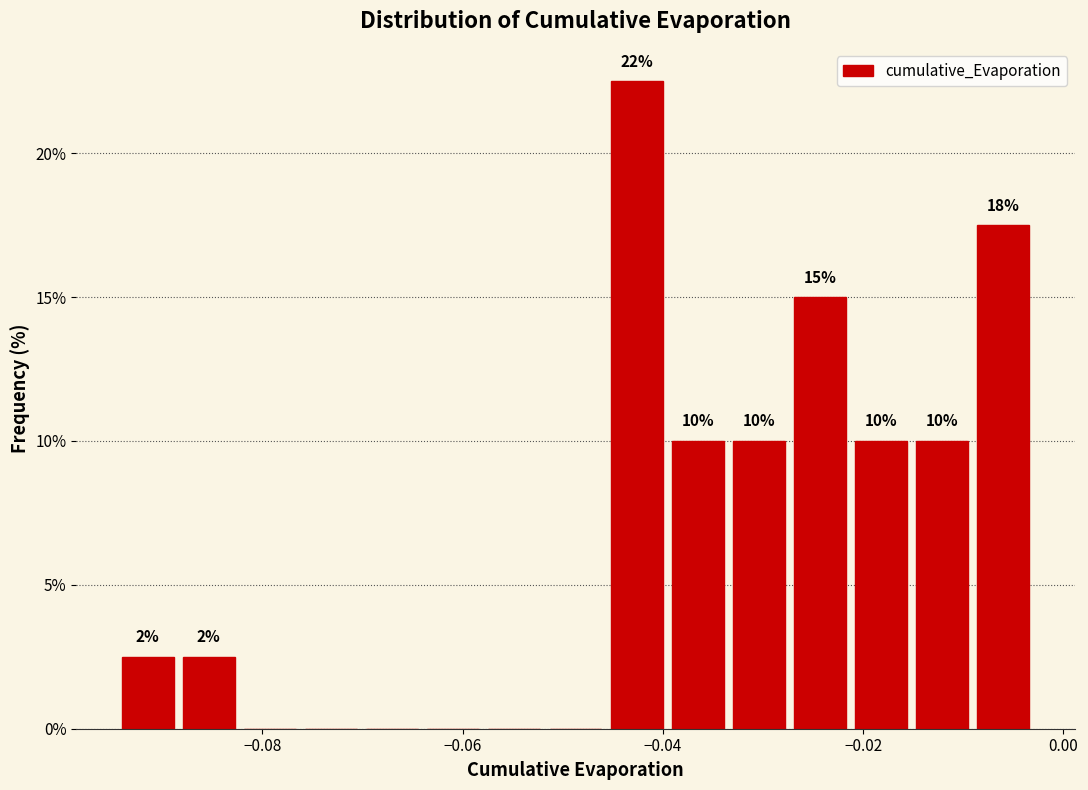

Around what value on the x-axis is the tallest bar? Give the approximate position of its centre, as read against the axis.

-0.042